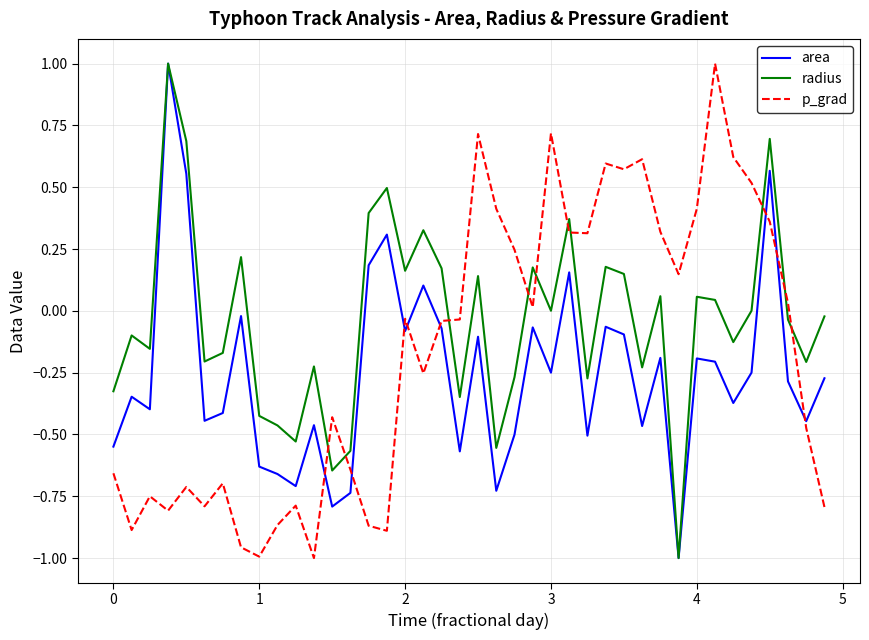

What is the maximum value shown in the chart?

1.0